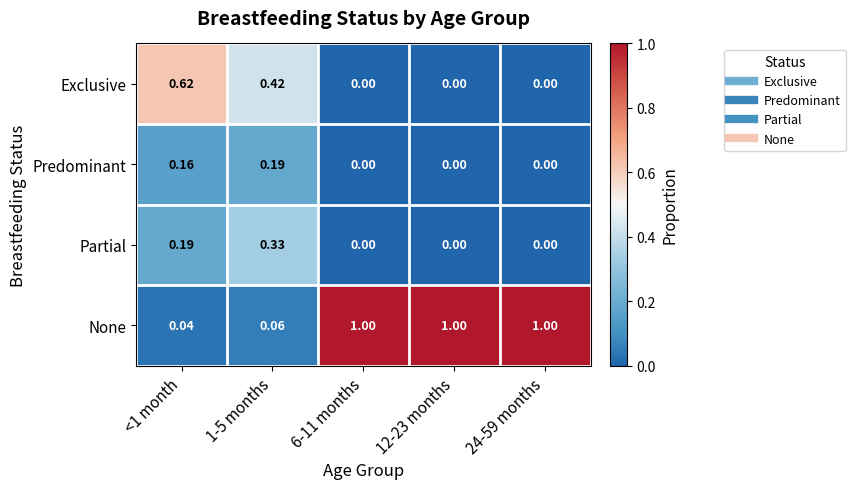

Which series has the widest spread of values?

None